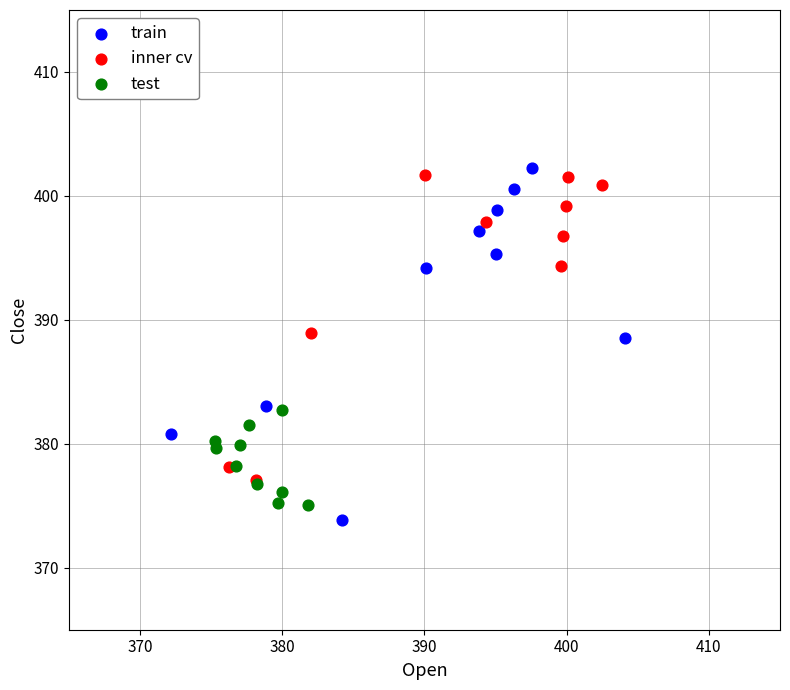

What are all the series names shown in the legend?

train, inner cv, test